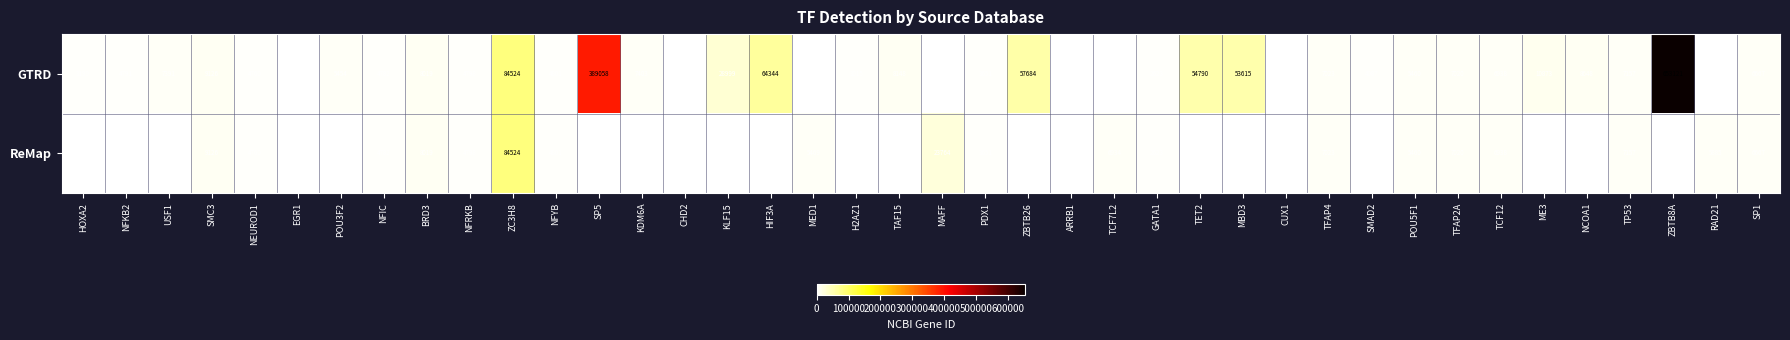

What is the sum of the ReMap values at TFAP2A and ZC3H8?

91544